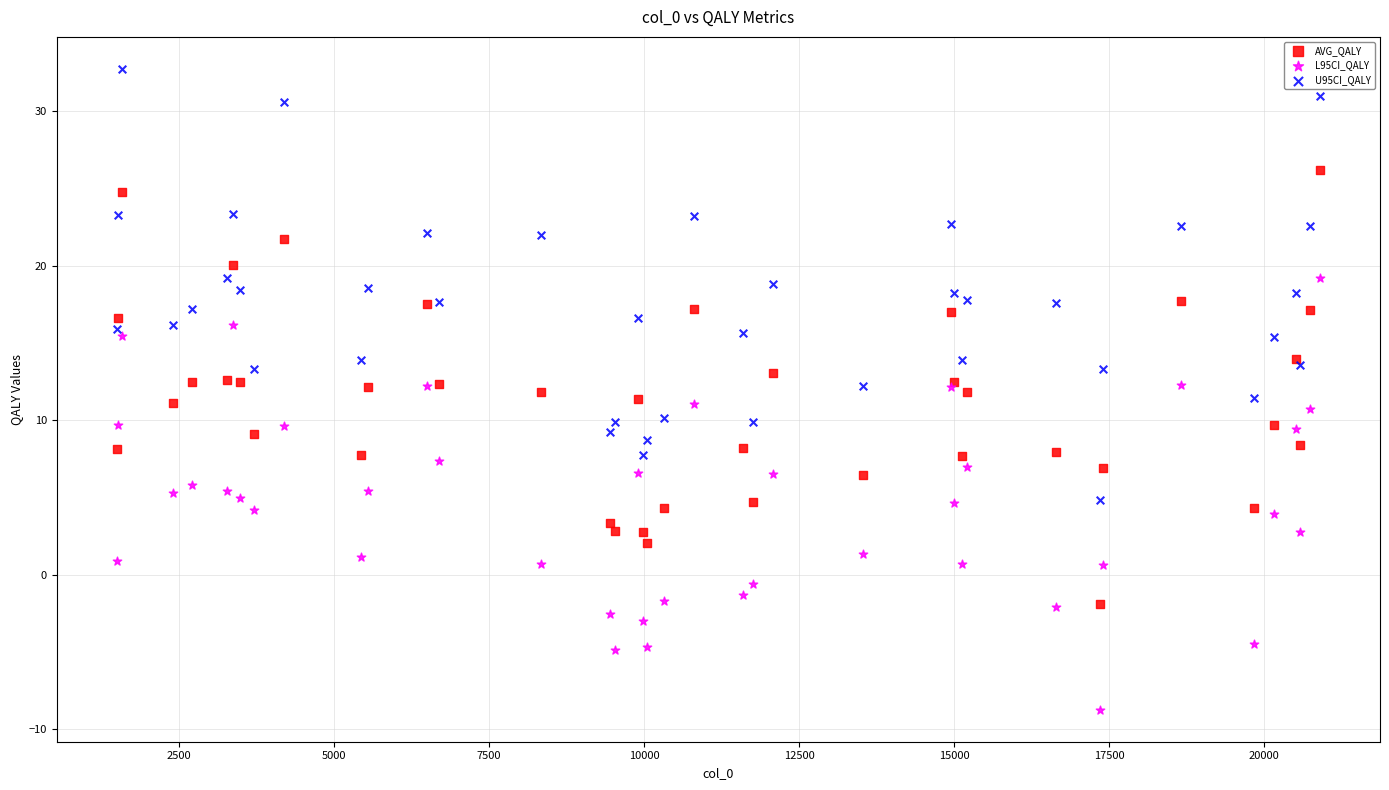

Which series reaches the maximum Y coordinate?

U95CI_QALY